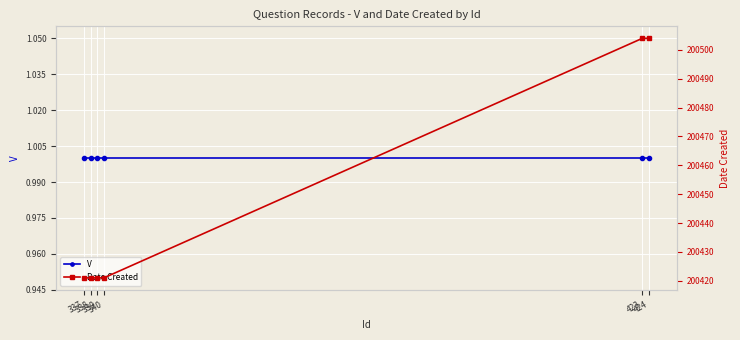

Which series has the largest range (max minus min)?

Date Created